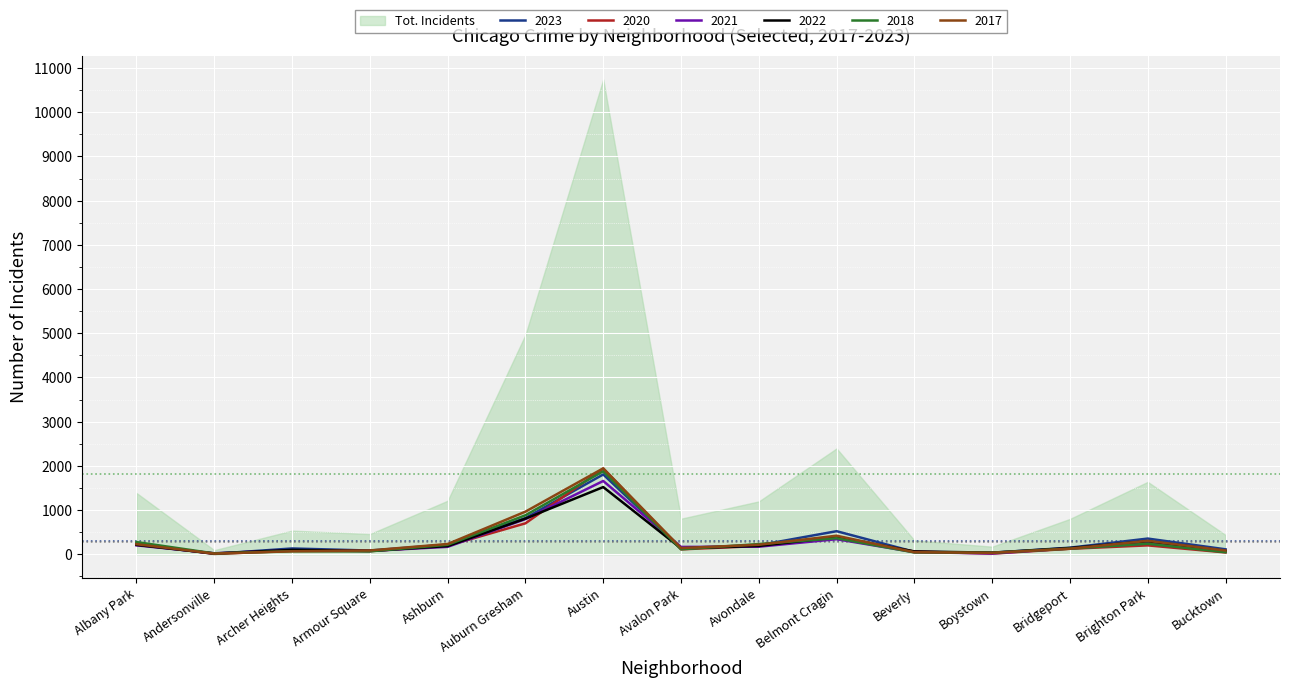

What is the average value of the 2017 series?

327